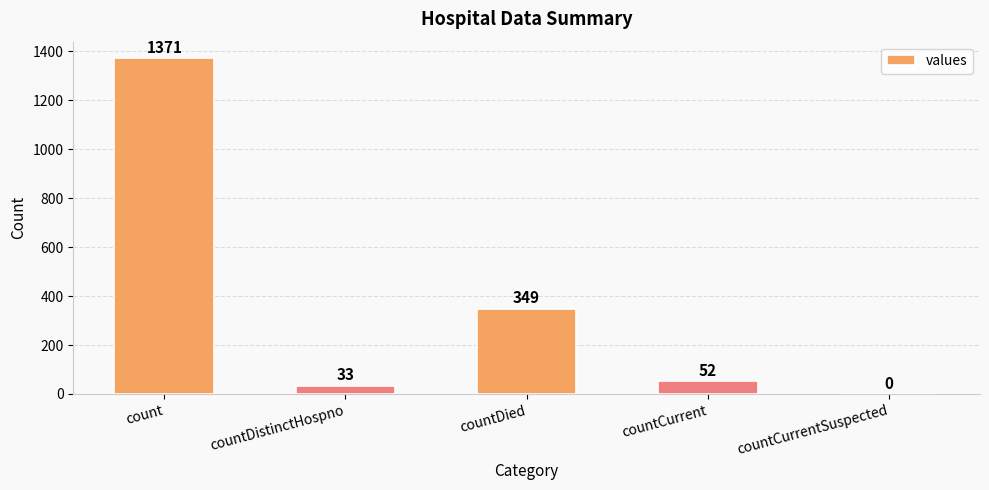

How many categories are shown in the chart?

5